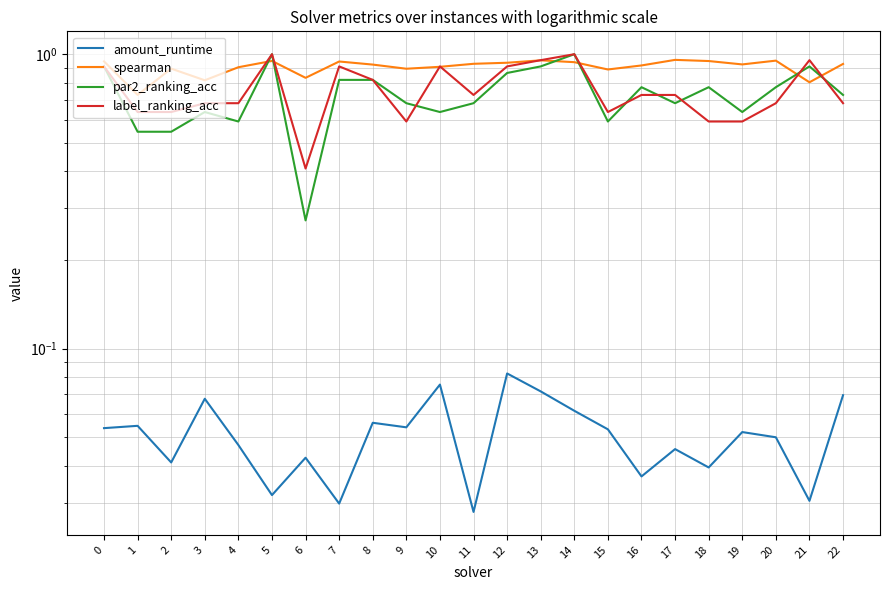

Read the label_ranking_acc value at 5.

1.0